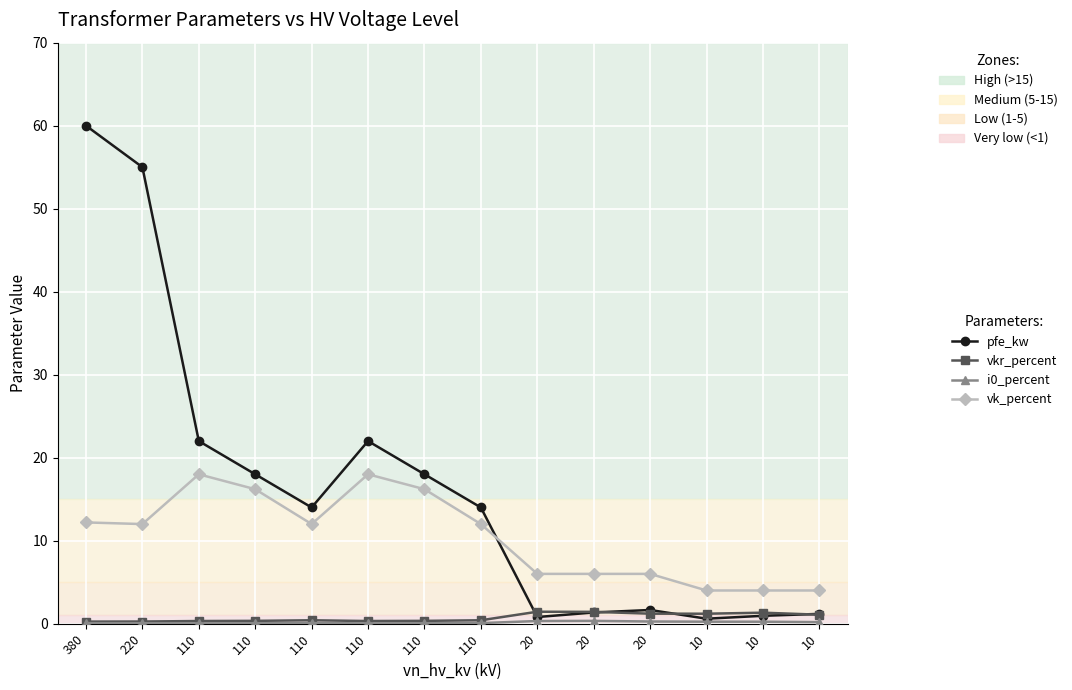

What is the difference between the highest and lowest values at 10?

3.8